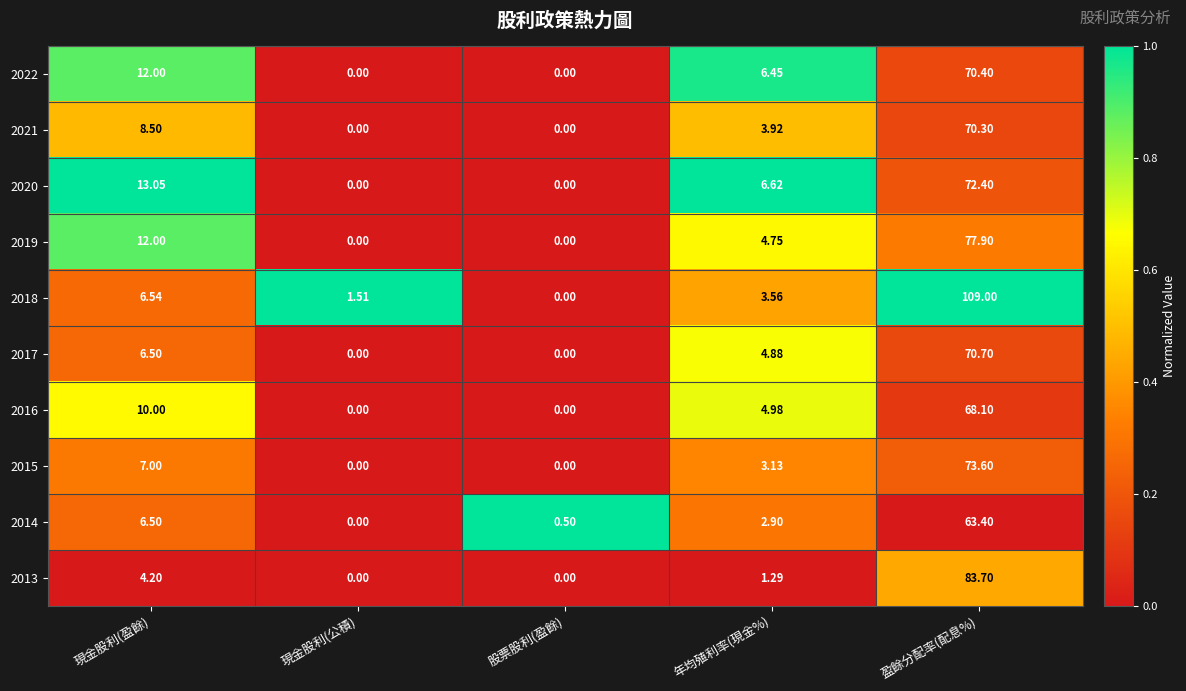

Count the number of categories in the chart.

5